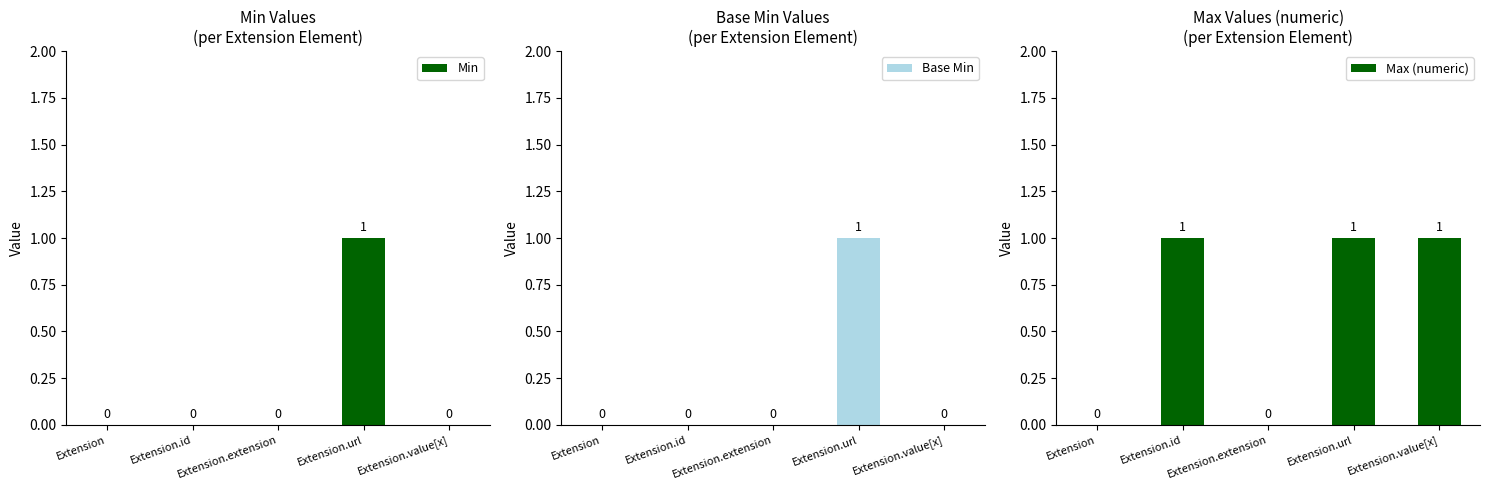

At Extension.id, list the series in order from largest to smallest.

Max (numeric), Min, Base Min